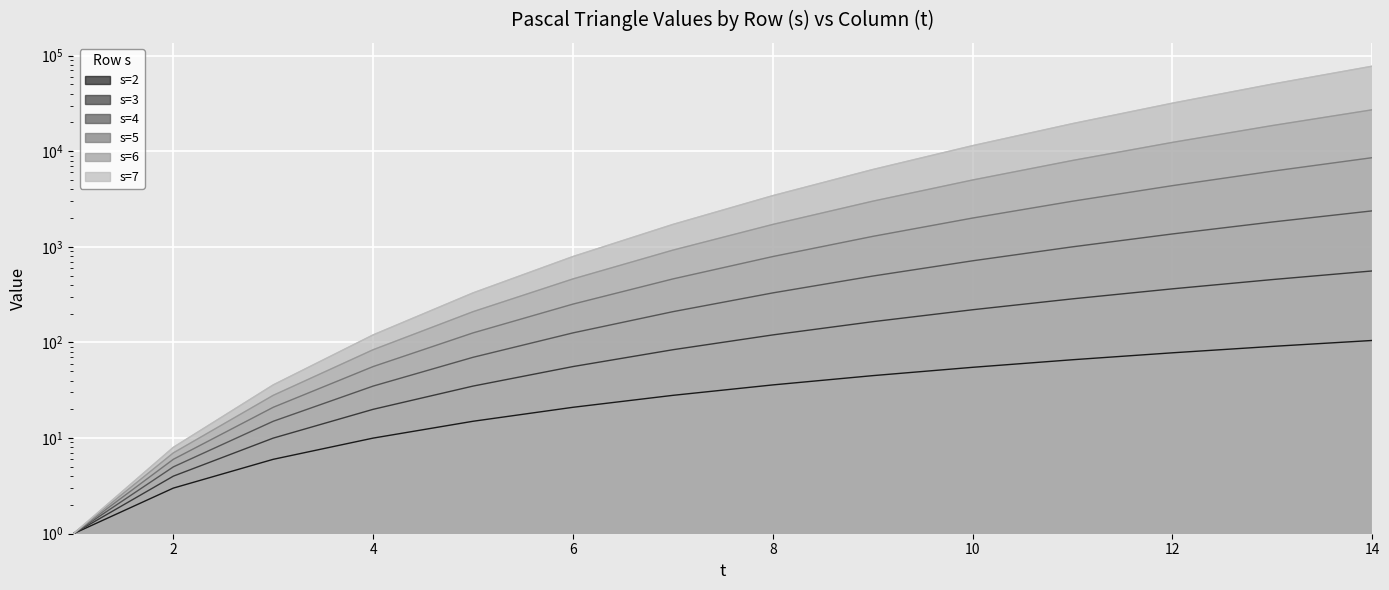

True or false: s=6 has more than 0 points higher than both neighbors.

False